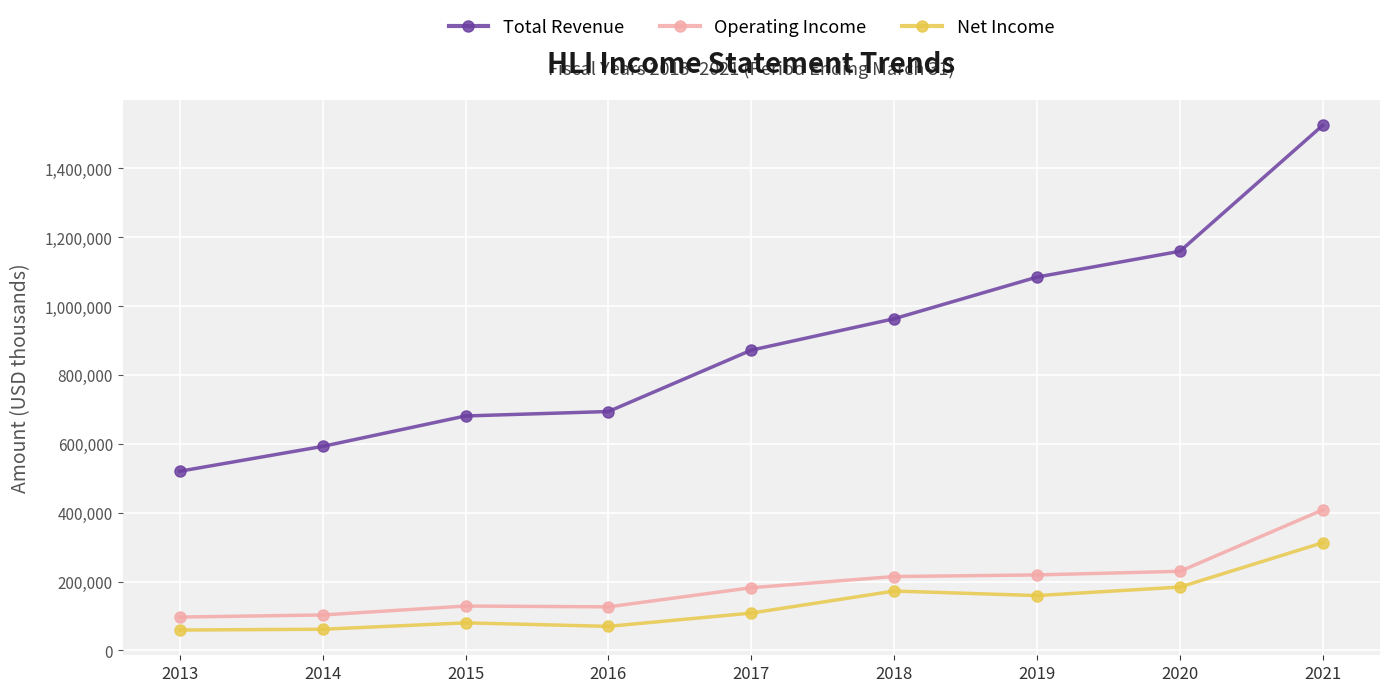

What is the highest value of the Total Revenue series?

1525500